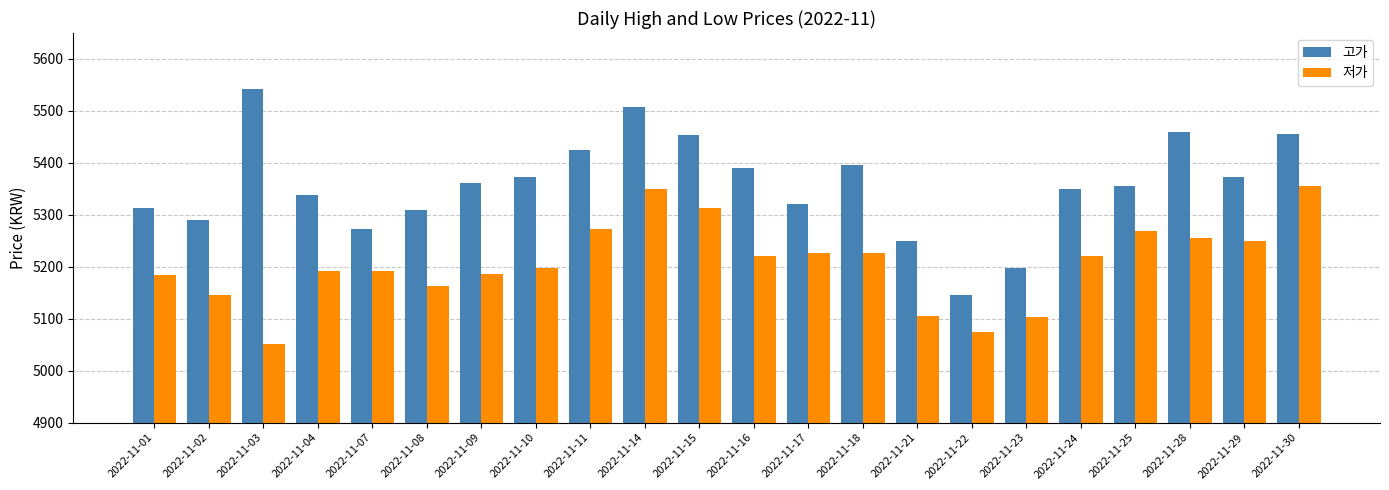

What is the spread (max minus min) of values at 2022-11-22?

70